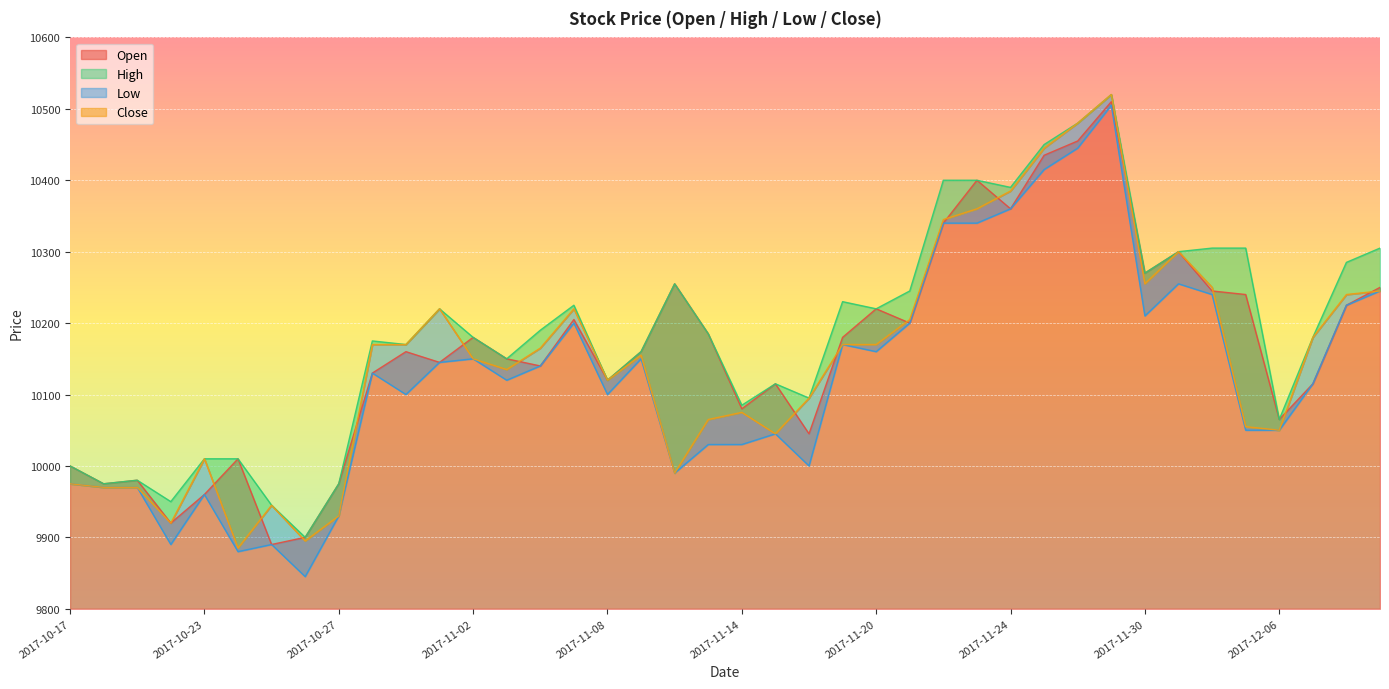

List the labels in order of High value, largest first.

2017-11-29, 2017-11-28, 2017-11-27, 2017-11-22, 2017-11-23, 2017-11-24, 2017-12-04, 2017-12-05, 2017-12-11, 2017-12-01, 2017-12-08, 2017-11-30, 2017-11-10, 2017-11-21, 2017-11-17, 2017-11-07, 2017-11-01, 2017-11-20, 2017-11-06, 2017-11-13, 2017-11-02, 2017-12-07, 2017-10-30, 2017-10-31, 2017-11-09, 2017-11-03, 2017-11-08, 2017-11-15, 2017-11-16, 2017-11-14, 2017-12-06, 2017-10-23, 2017-10-24, 2017-10-17, 2017-10-19, 2017-10-18, 2017-10-27, 2017-10-20, 2017-10-25, 2017-10-26